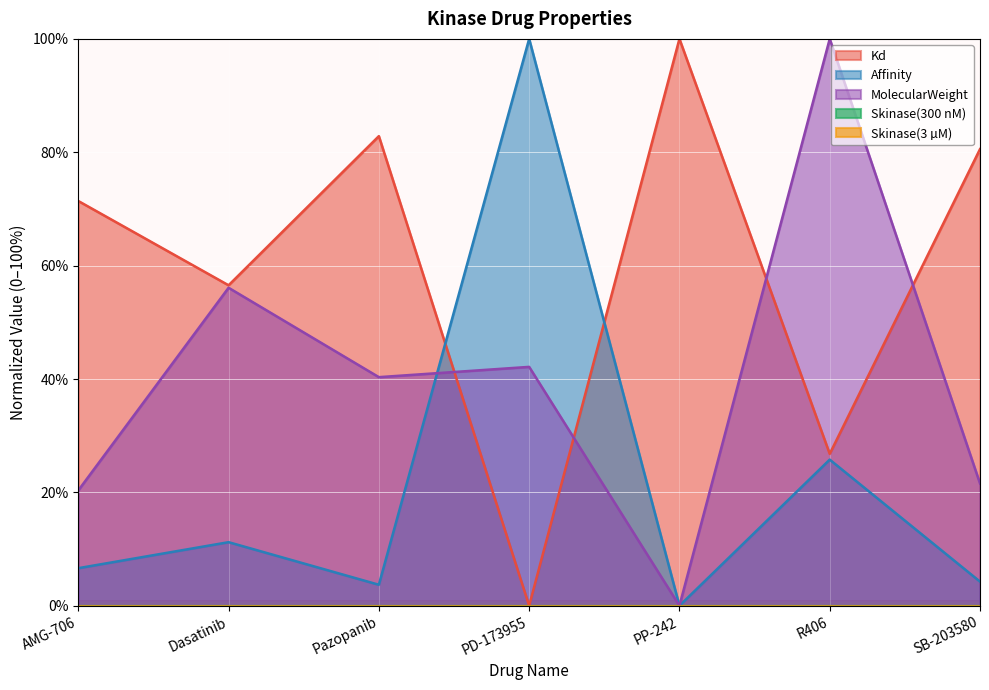

Which series has the widest spread of values?

Kd